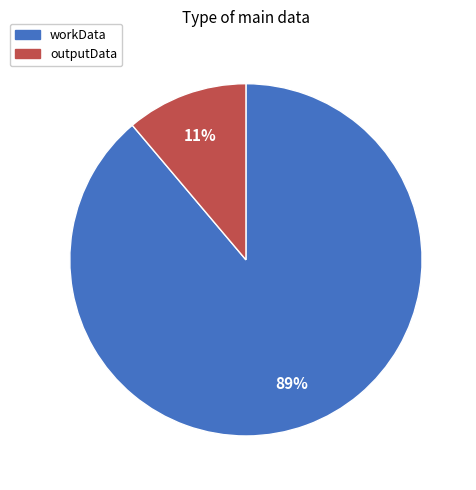

Which category has the biggest portion of the pie?

workData